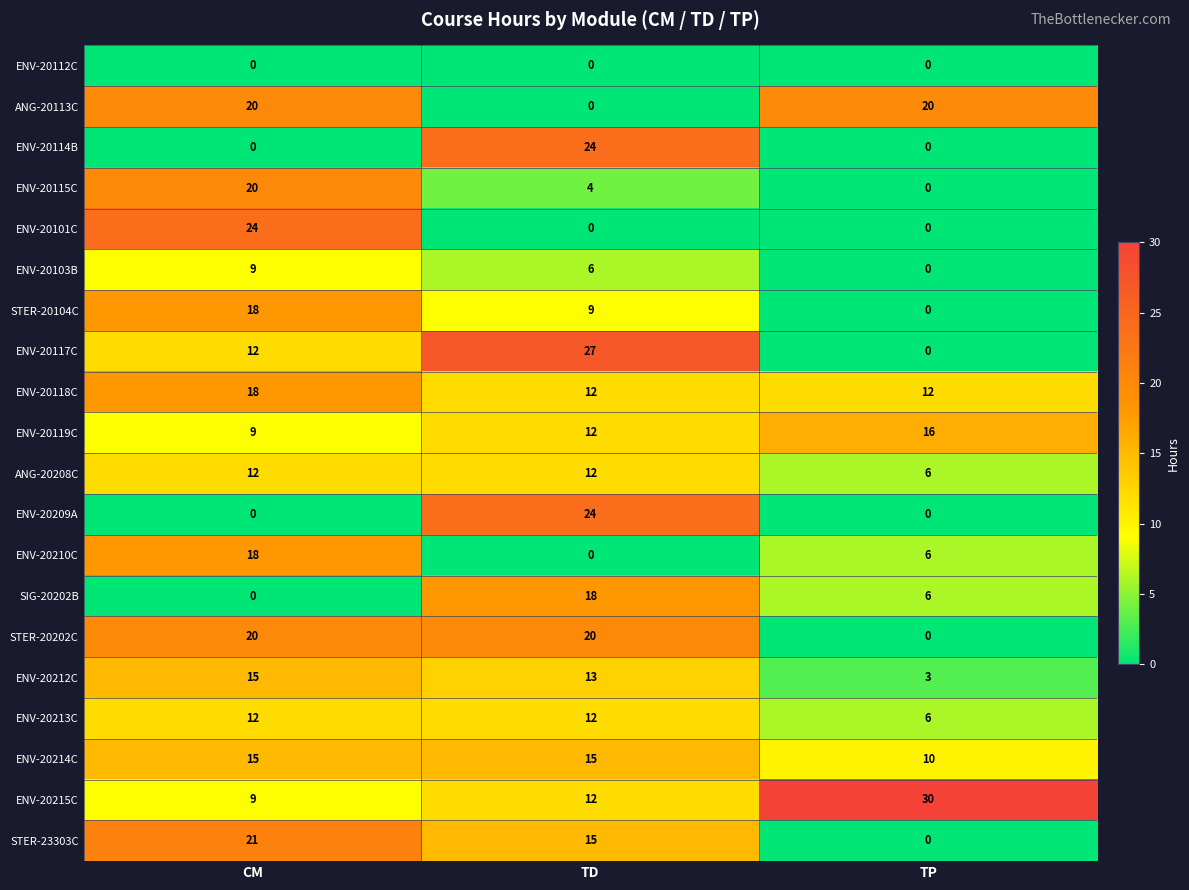

What is the difference between the second highest and minimum values in the ENV-20115C series?

4